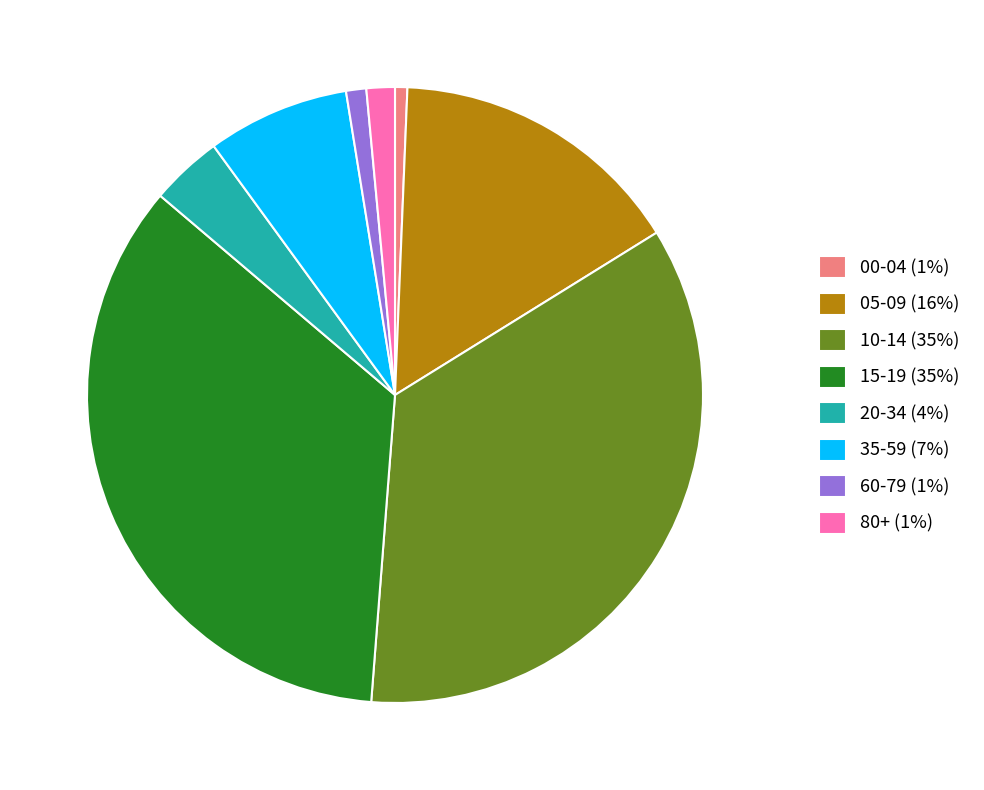

How many slices are in this pie chart?

8